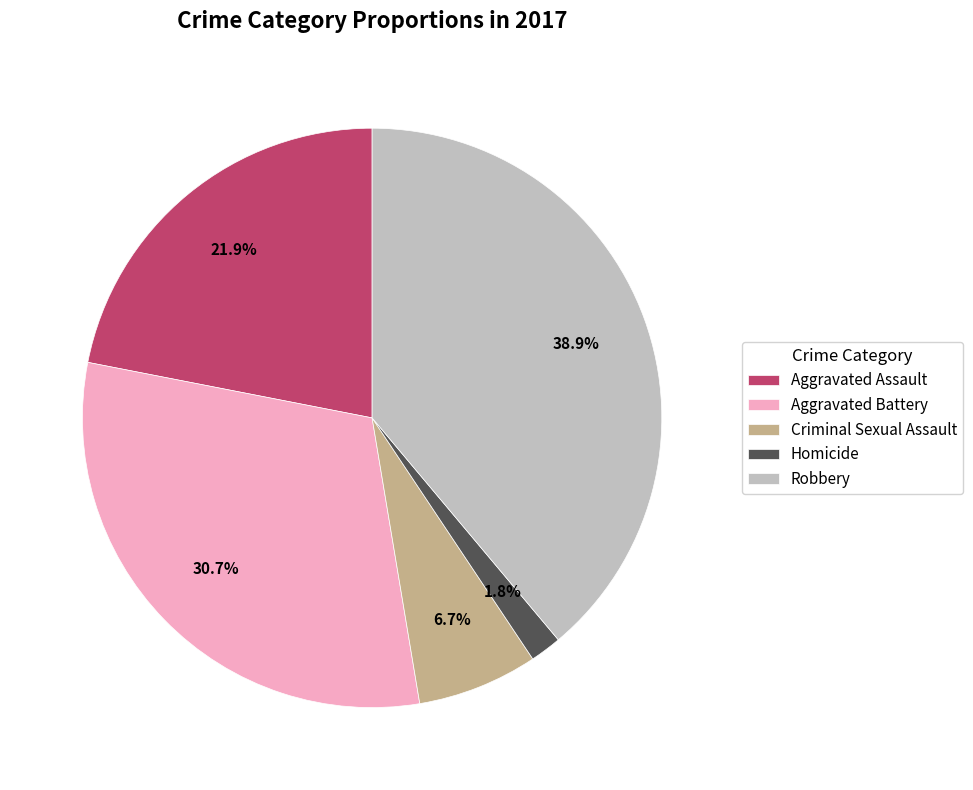

What is the total percentage of Aggravated Battery and Homicide?

32.5%